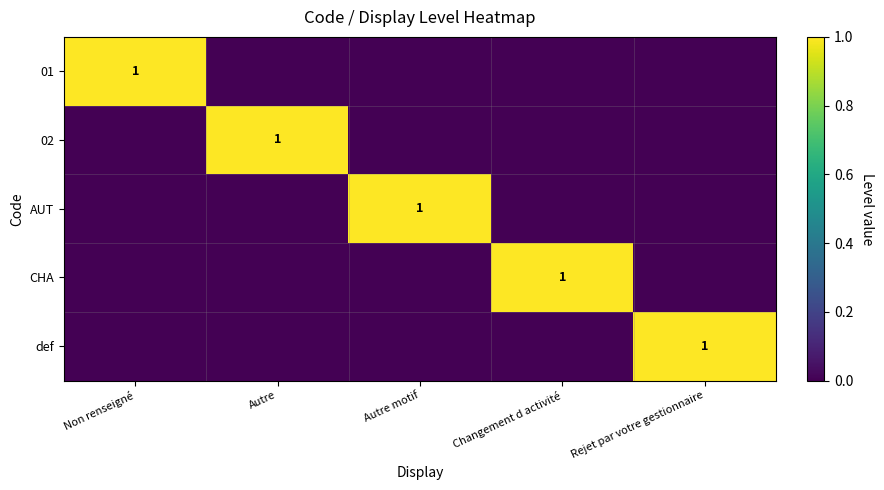

The CHA series shows 0 at Changement d activité. True or false?

False